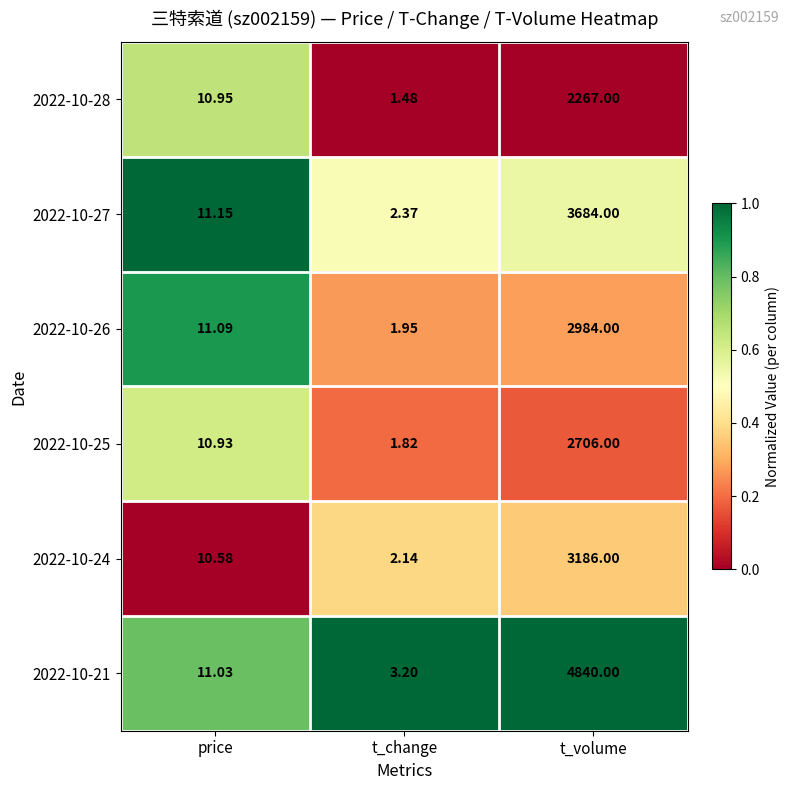

At which category is the sum across all series the highest?

t_volume